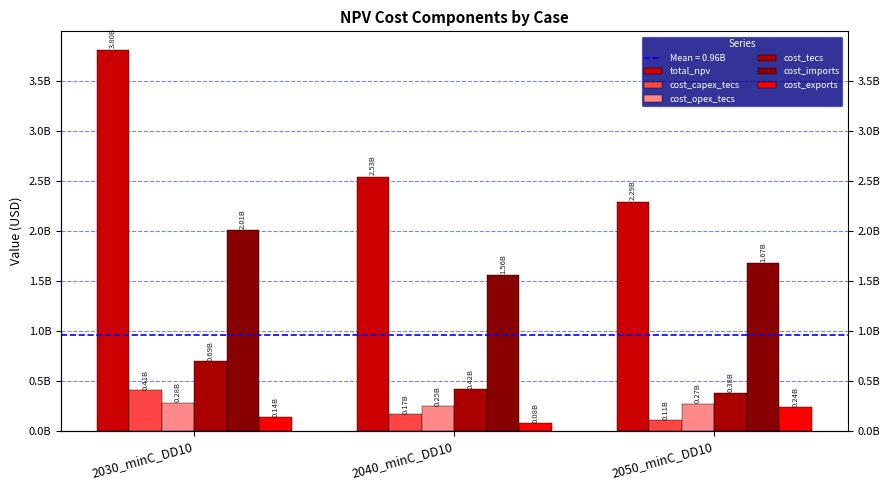

The cost_capex_tecs series shows 109184630.0 at 2050_minC_DD10. True or false?

True